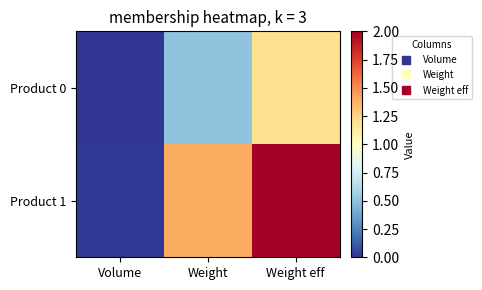

Which series has the largest total across all categories?

Product 1